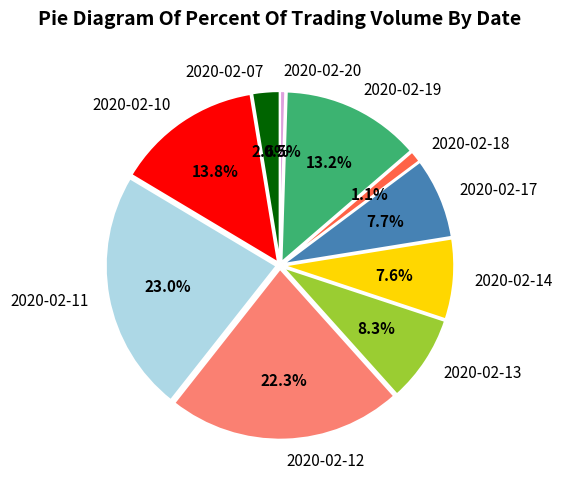

Do 2020-02-14 and 2020-02-13 together represent more than half of the pie?

No